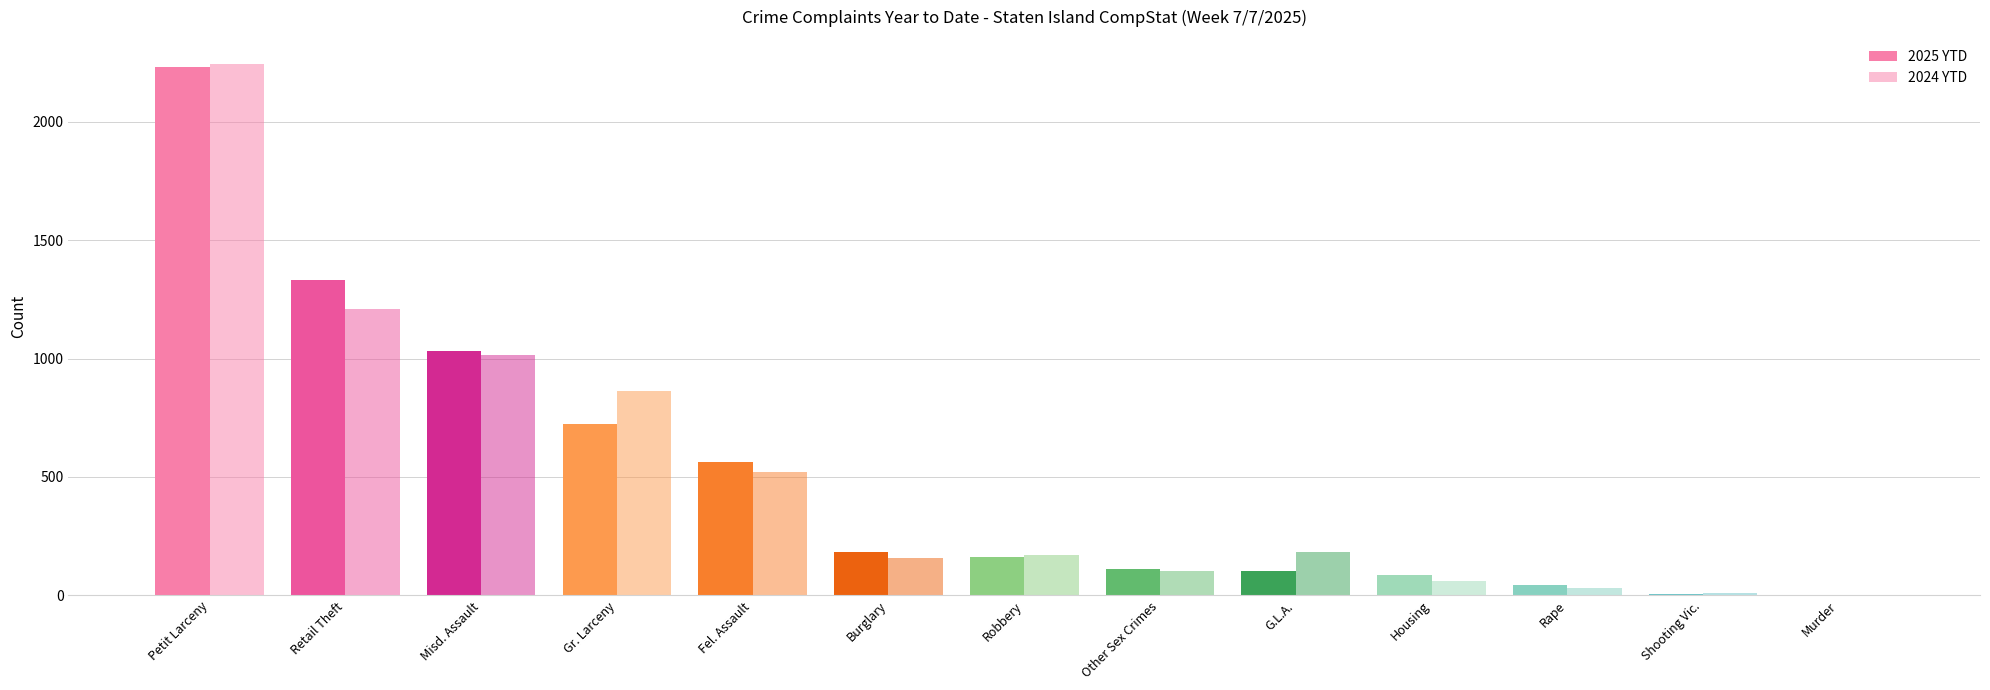

At how many categories does at least one series exceed 1740?

1